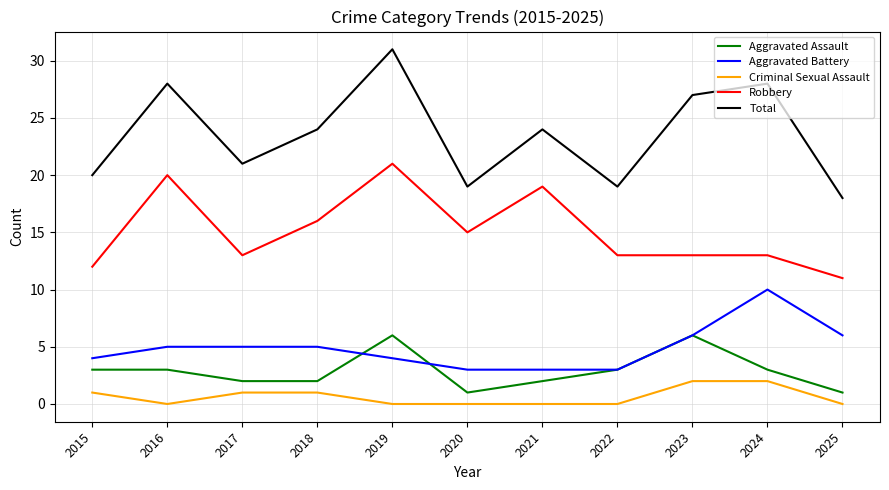

What is the spread (max minus min) of values at 2022?

19